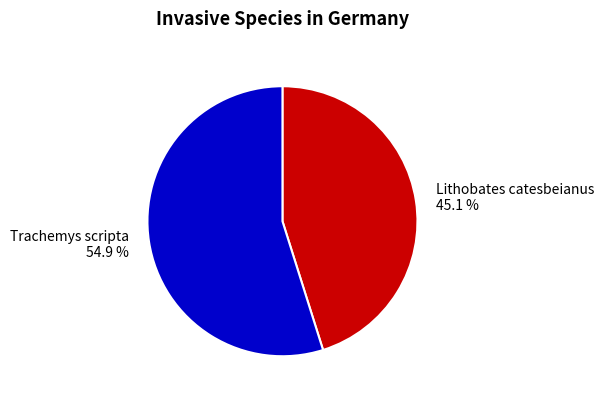

Which slice represents more than half of the pie?

Trachemys scripta